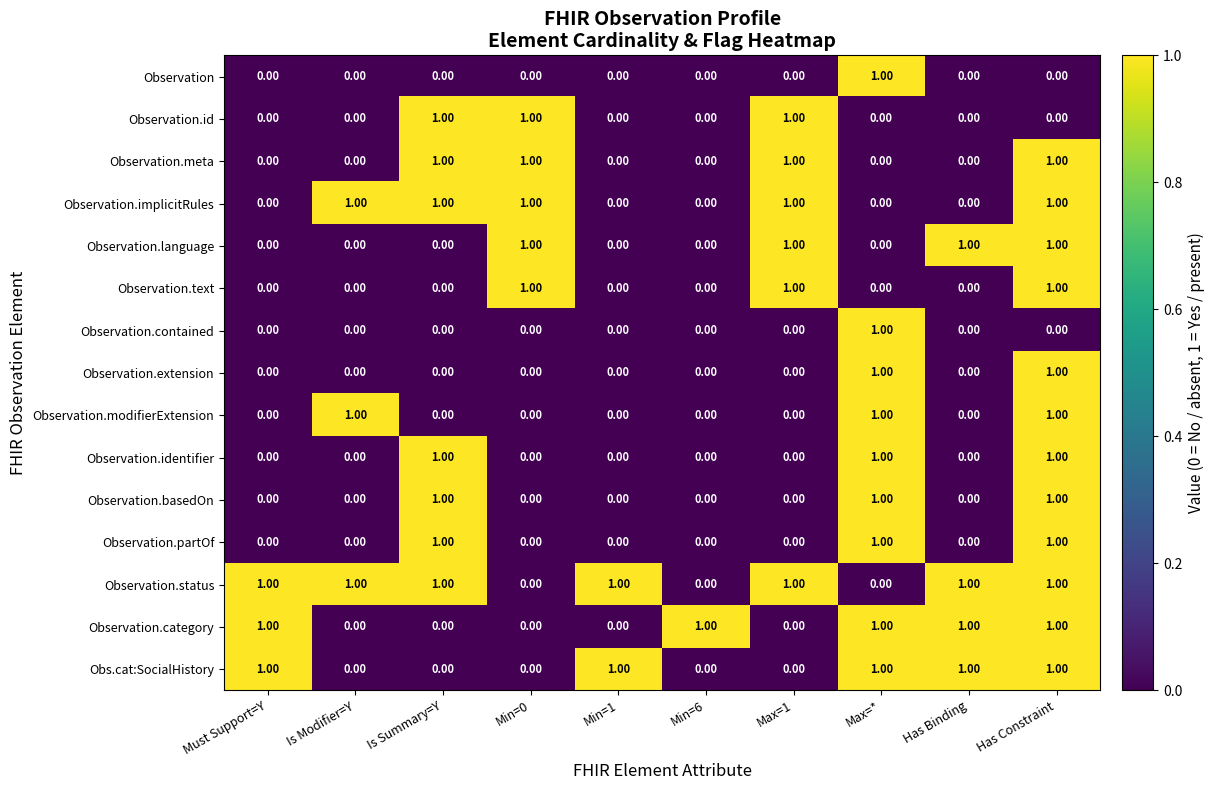

Count the number of categories in the chart.

10